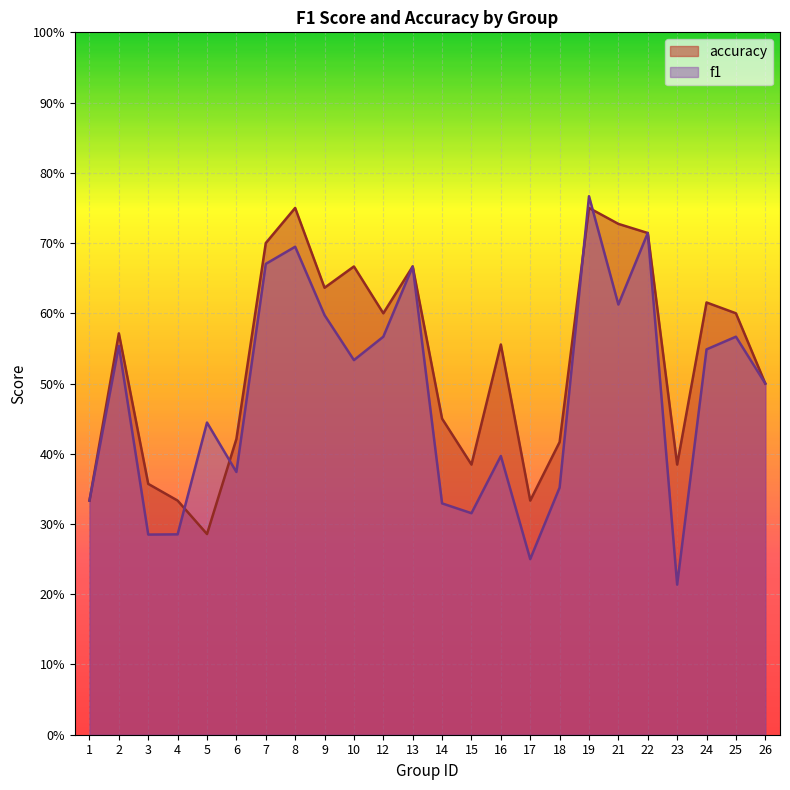

The value of accuracy at 24 is 0.9. True or false?

False